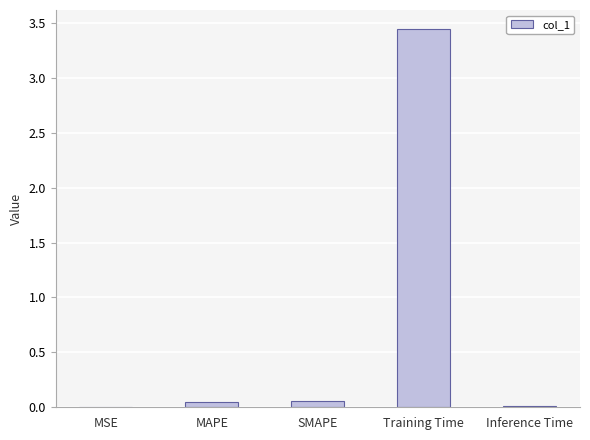

What is the sum of all values?

3.6